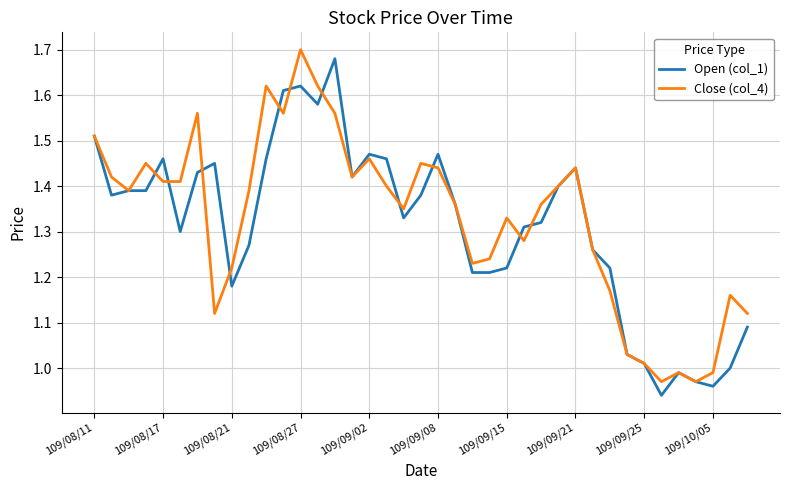

How many times do Close (col_4) and Open (col_1) cross each other?

11